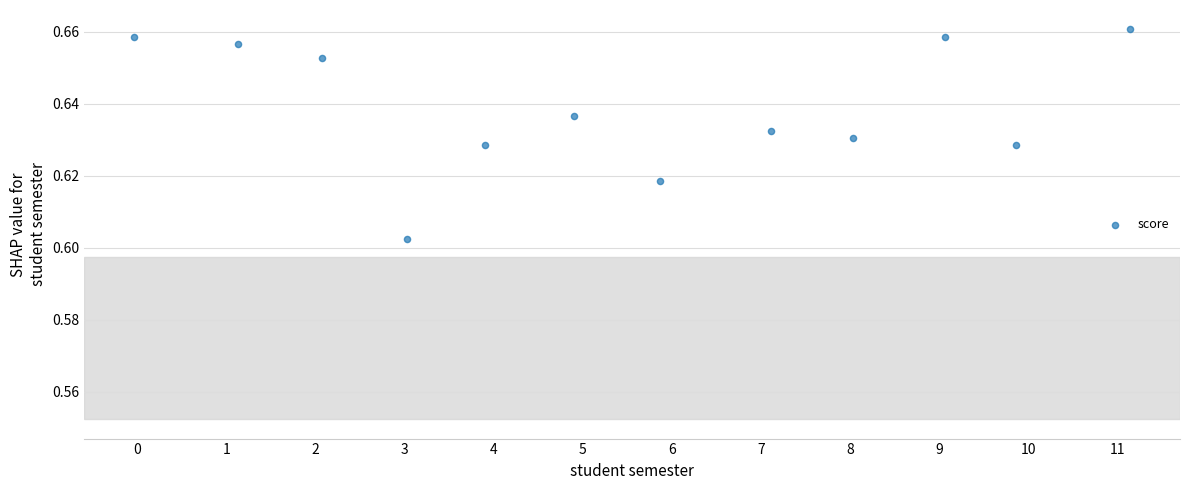

What is the average X value?

5.5